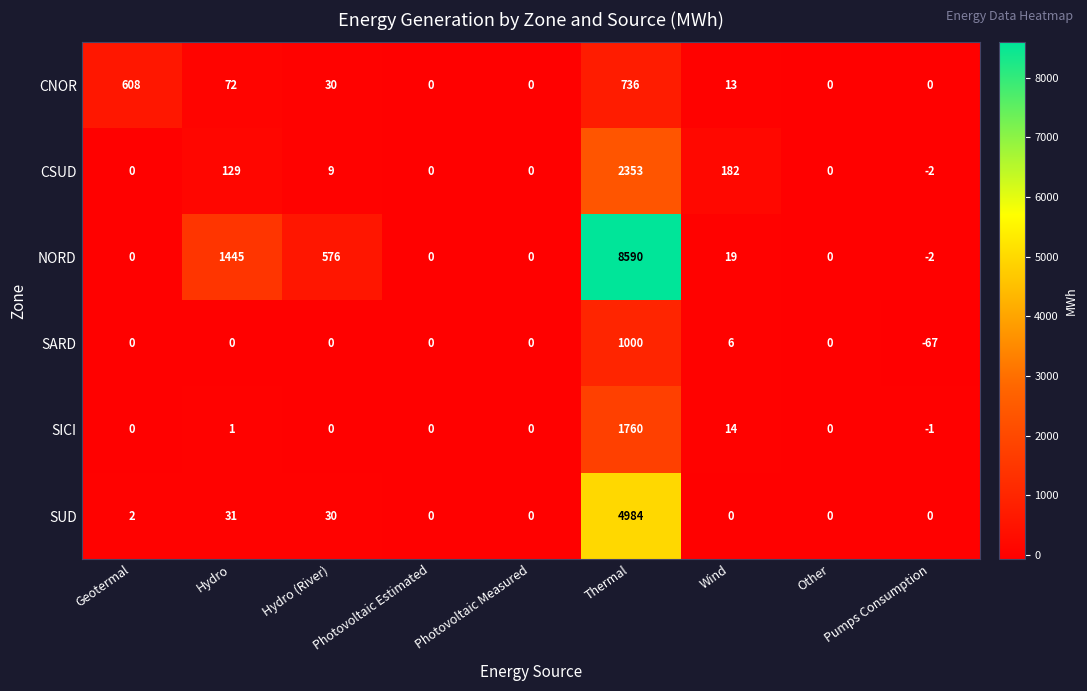

Which series has the largest total across all categories?

NORD